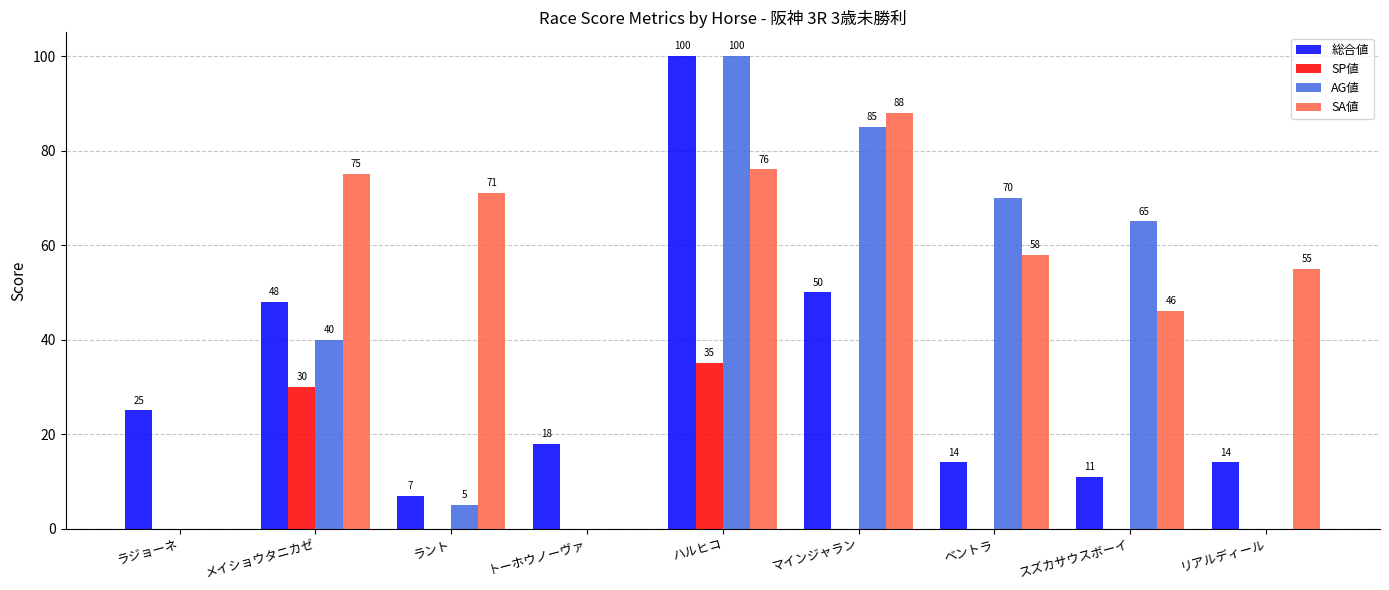

The value of SA値 at マインジャラン is 88. True or false?

True